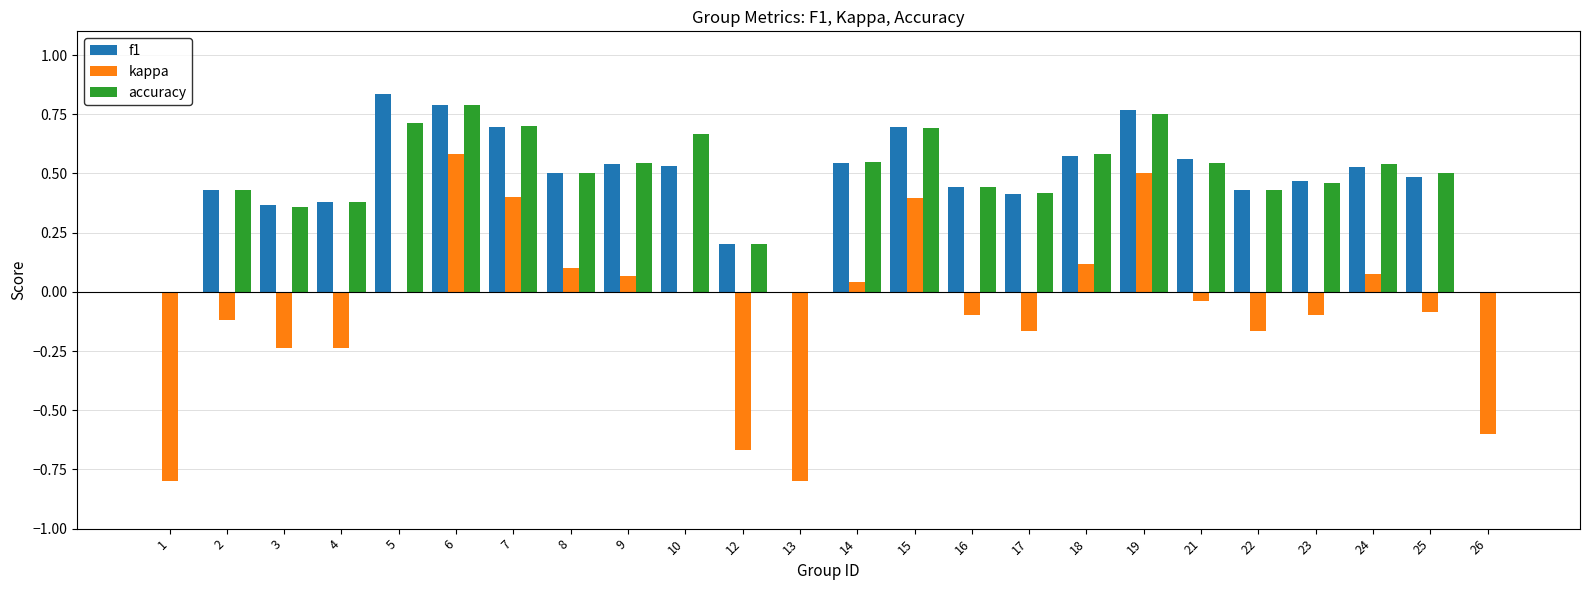

What is the sum of all kappa values?

-1.8